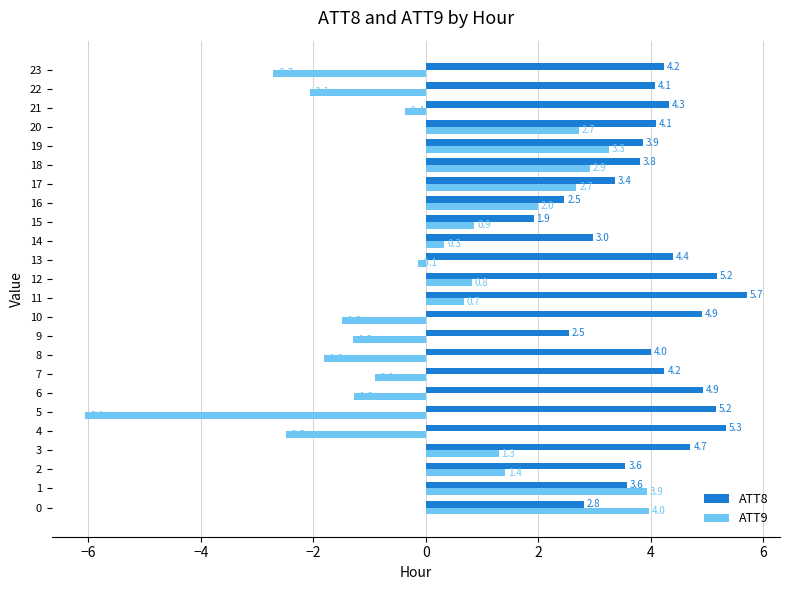

Is it true that ATT8 equals 7.9 at 5?

False